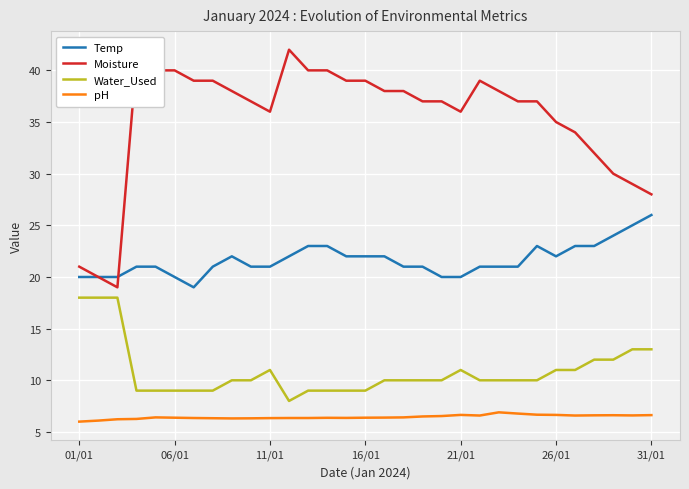

How many lines are shown in the chart?

4